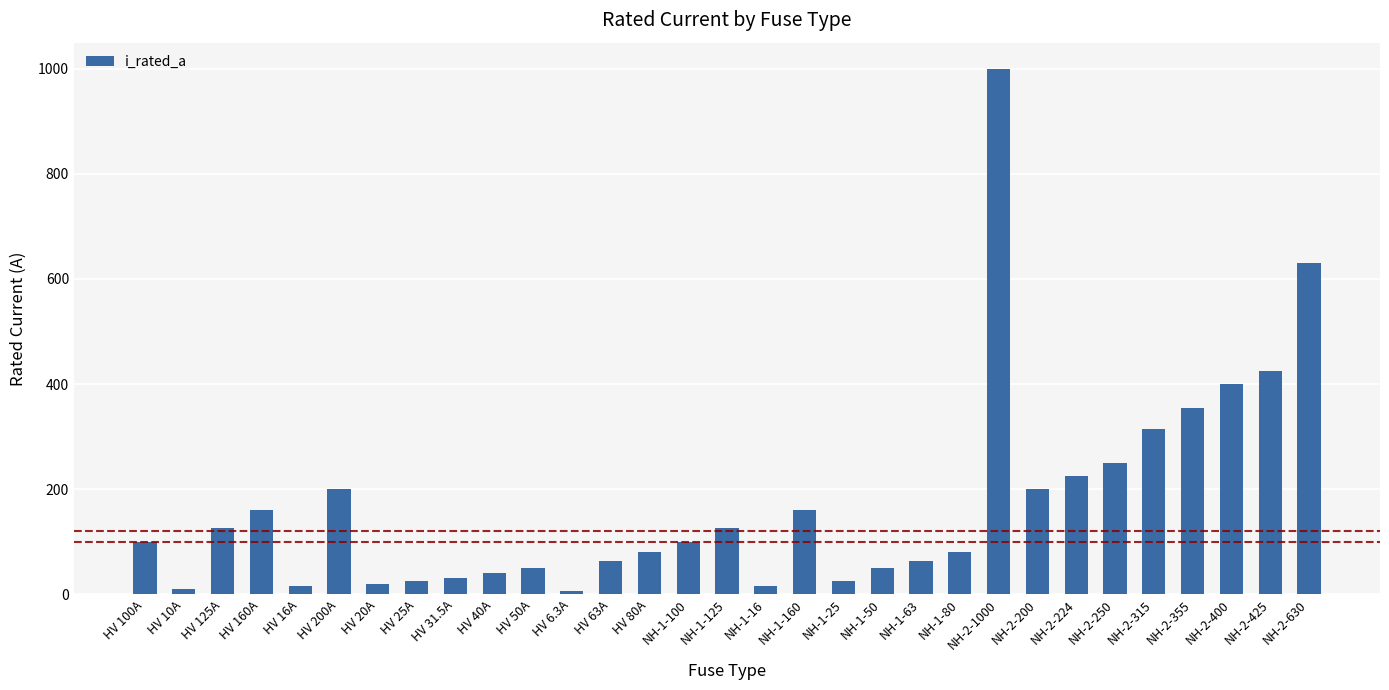

What is the maximum value shown in the chart?

1000.0